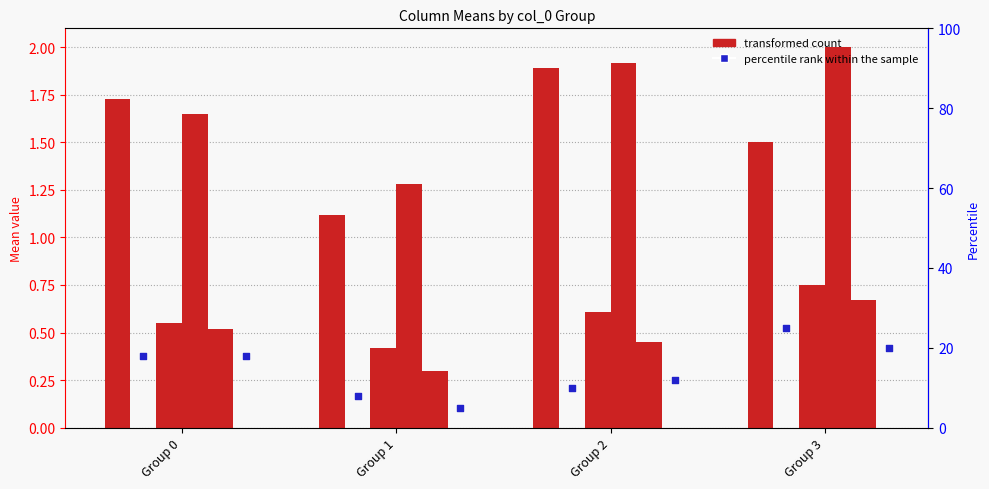

What is the total value across all series at Group 2?

26.9